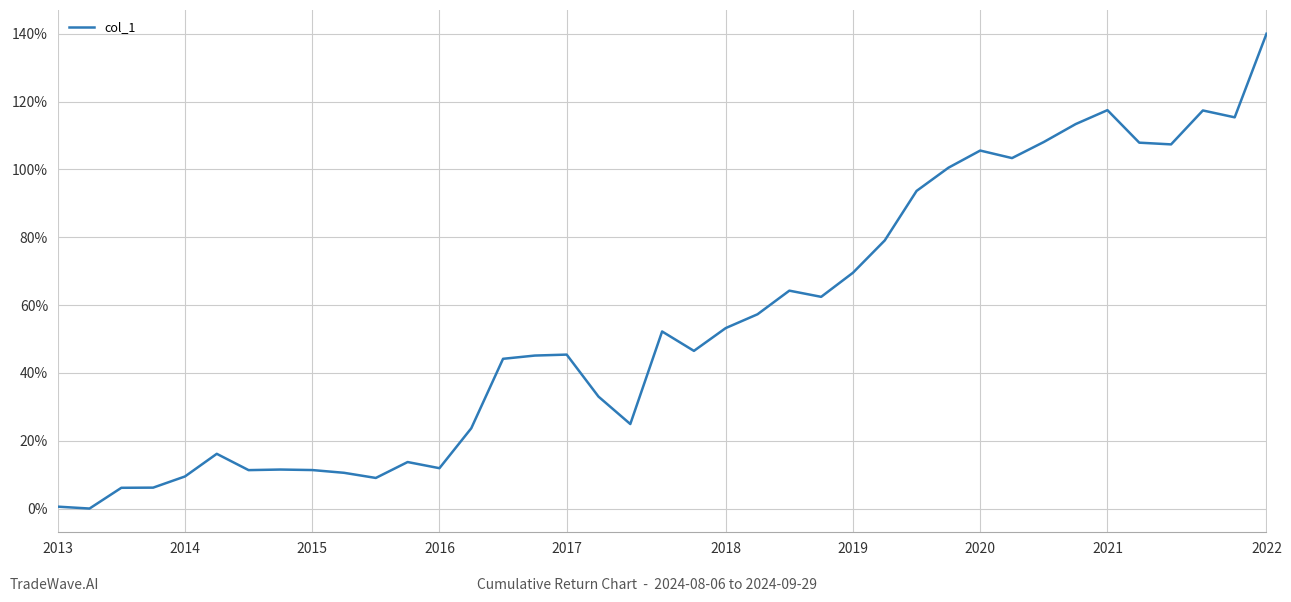

What is the greatest value displayed?

140.0